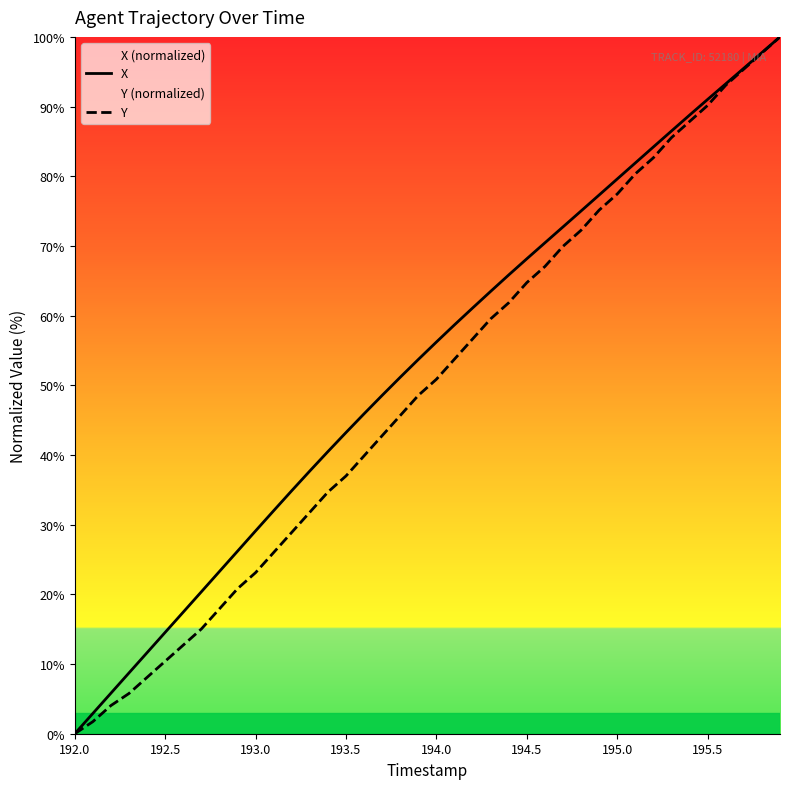

What is the highest value of the X series?

100.0